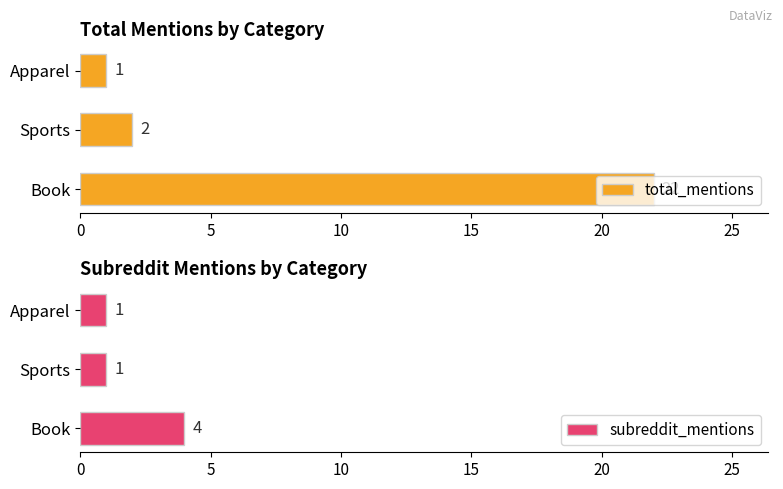

What is the highest value of the subreddit_mentions series?

4